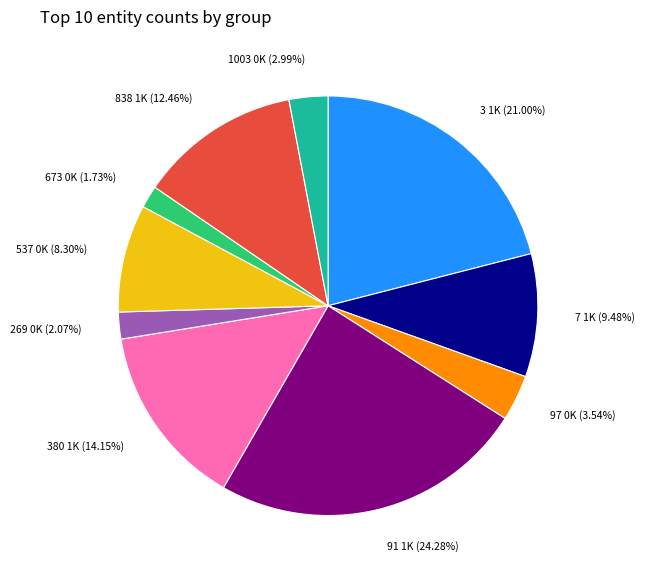

How many segments does this pie chart have?

10